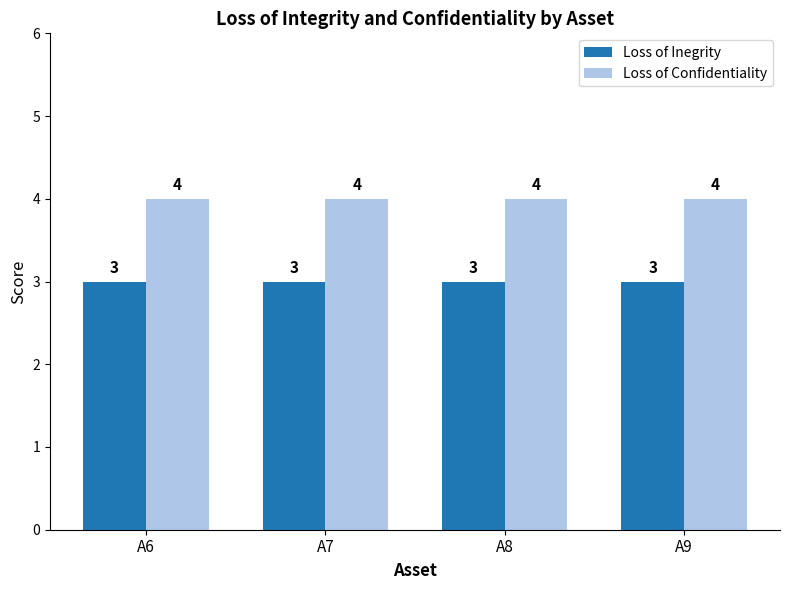

Reading left to right, extract all data points from this chart.

Loss of Inegrity: A6=3	A7=3	A8=3	A9=3
Loss of Confidentiality: A6=4	A7=4	A8=4	A9=4